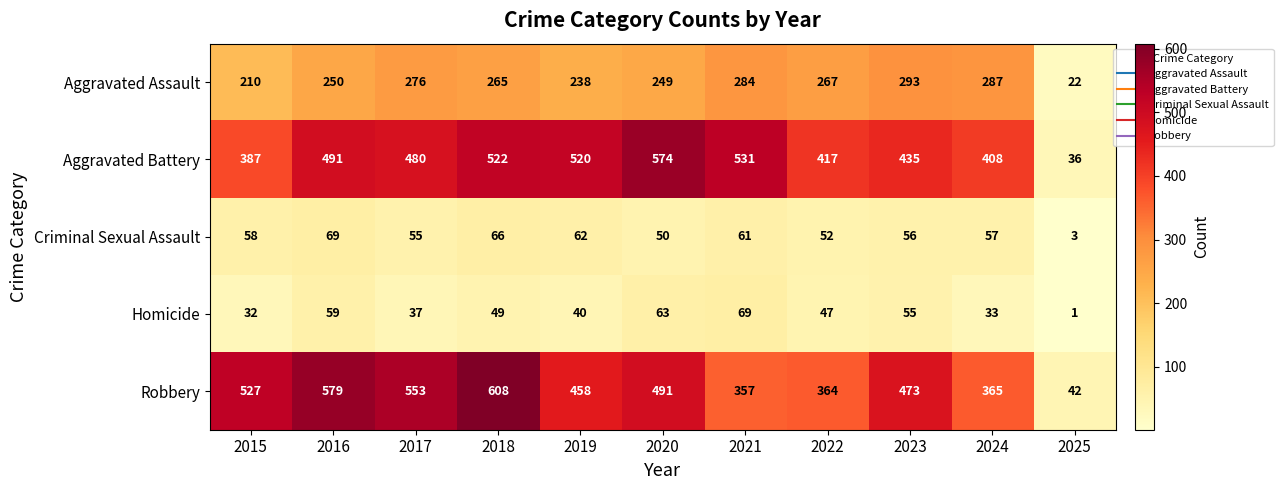

At which category does the chart reach its minimum across all series?

2025